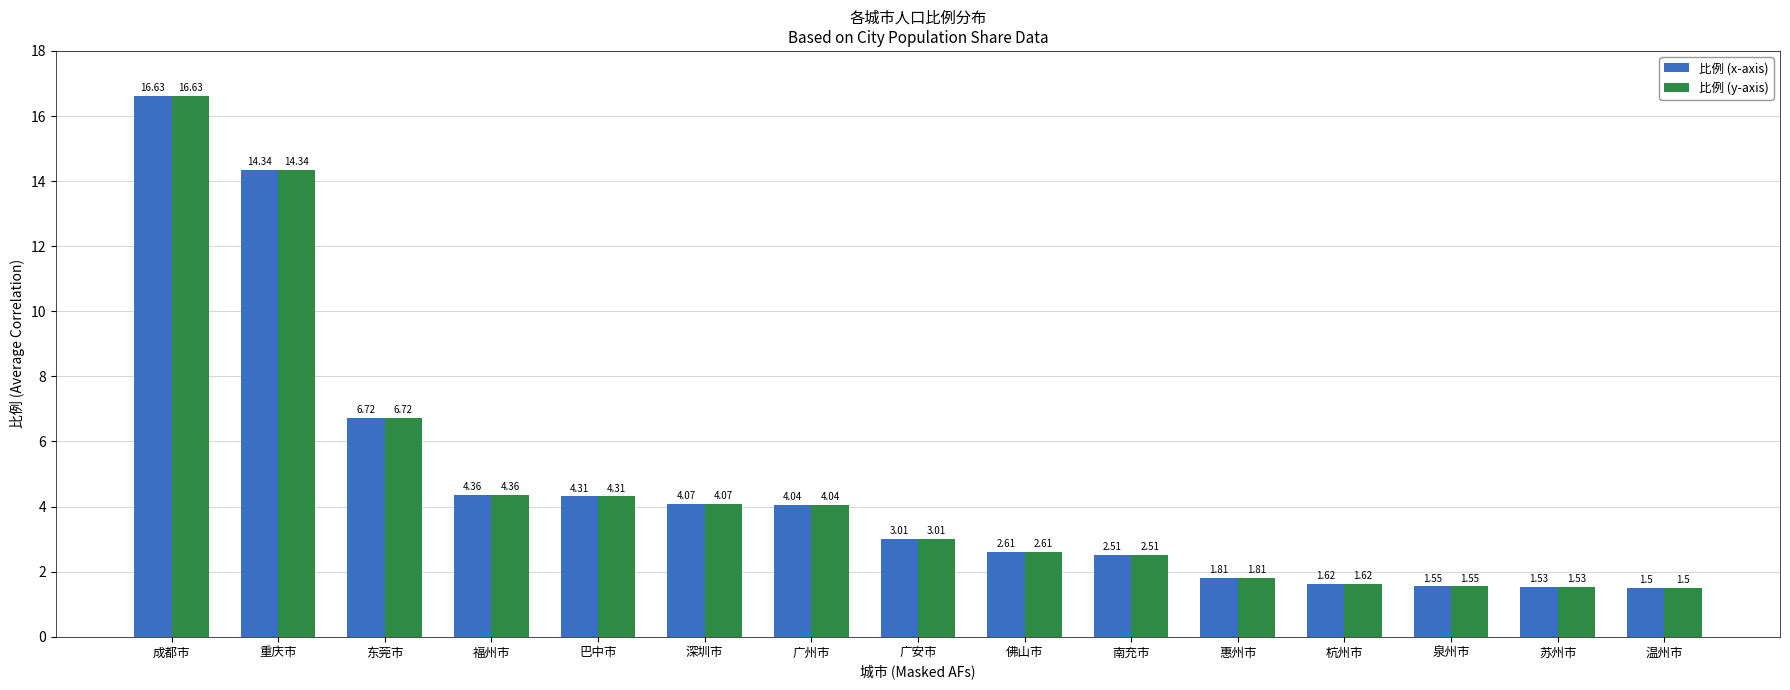

What is the total value across all series at 福州市?

8.7